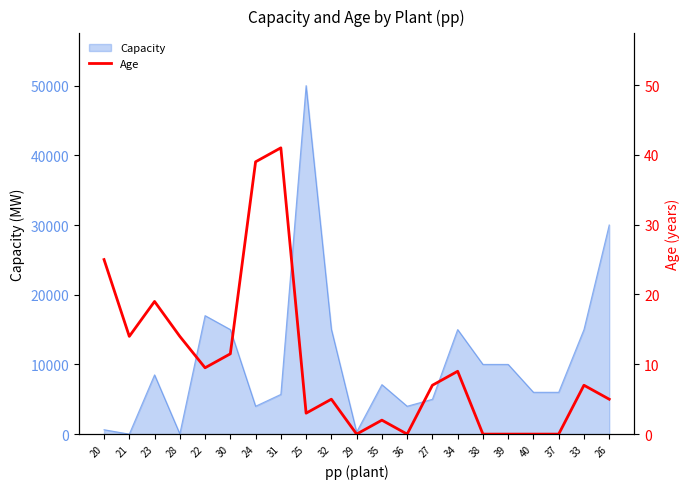

The value of Capacity at 24 is 1375.5. True or false?

False